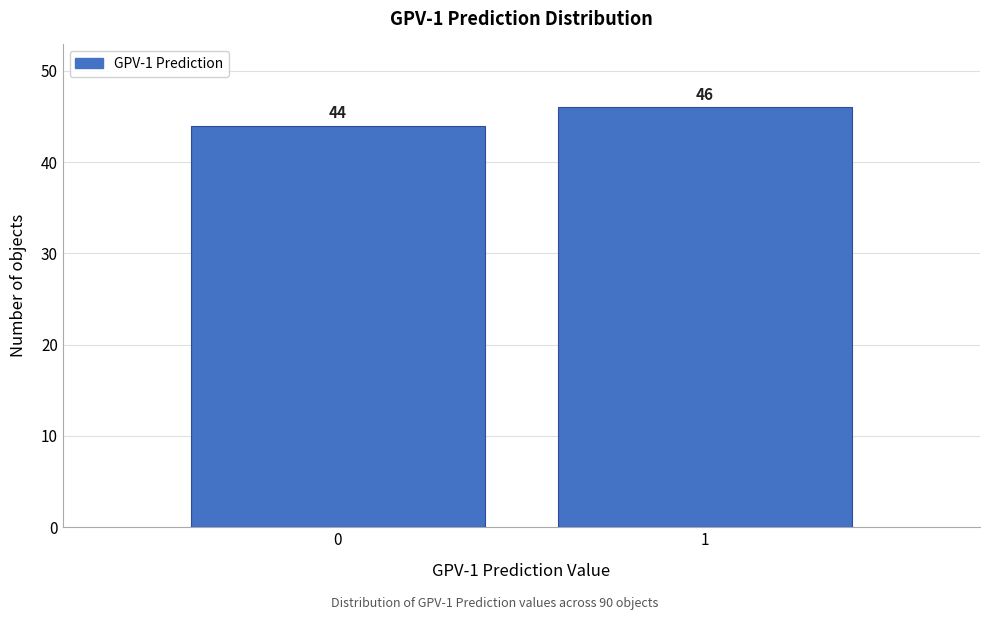

Reading left to right, transcribe all the data shown in this chart.

0=44	1=46